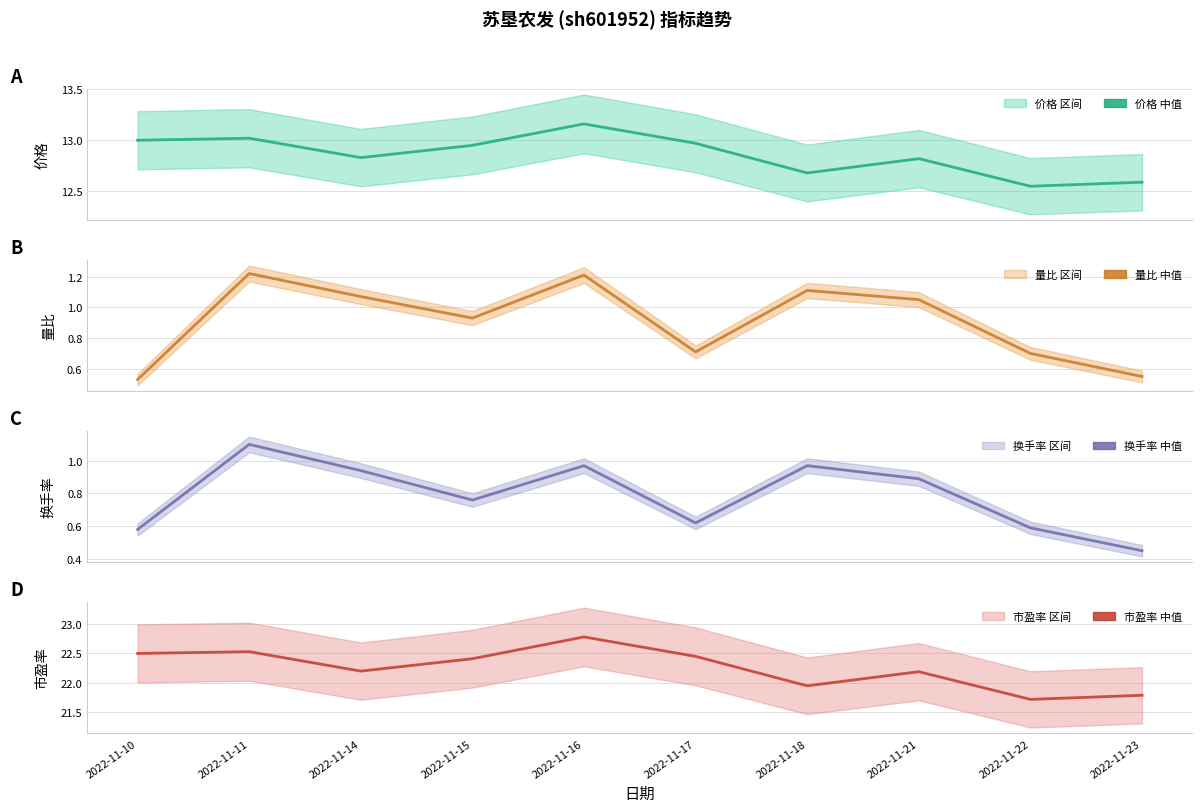

The 市盈率 (中值) series shows 10.6 at 2022-11-22. True or false?

False